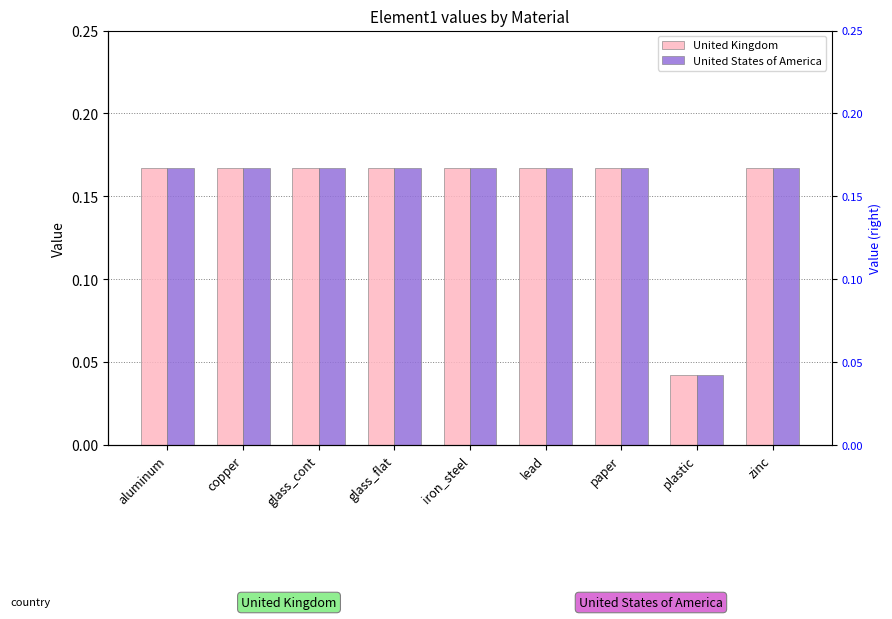

Which series has the largest total across all categories?

United Kingdom